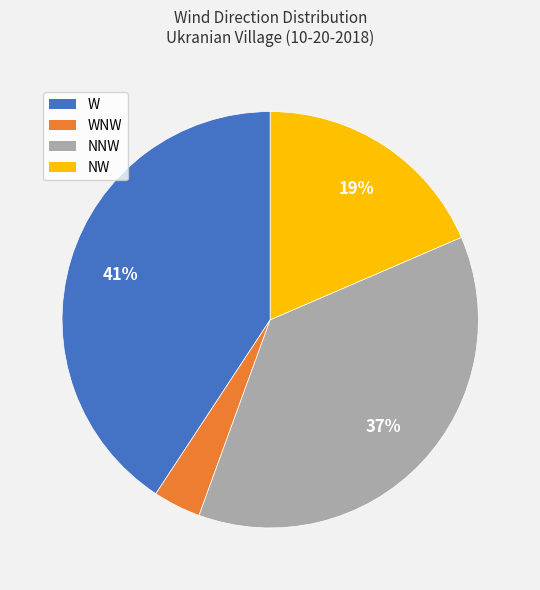

To the nearest percent, what is the difference between the largest and smallest slice percentages?

37%